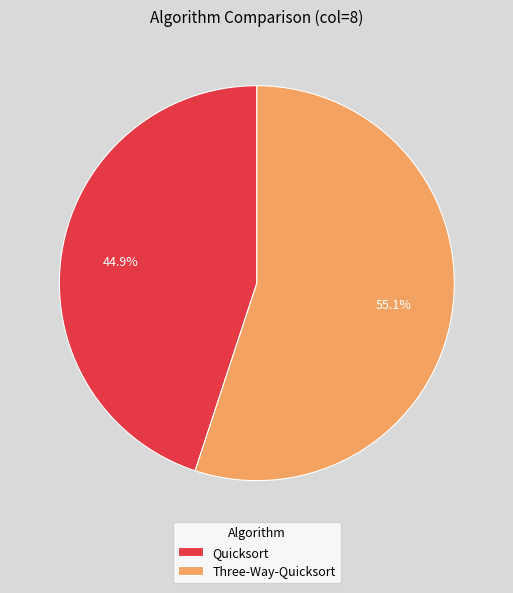

To the nearest percent, what is the difference between the Quicksort and Three-Way-Quicksort slice percentages?

10%